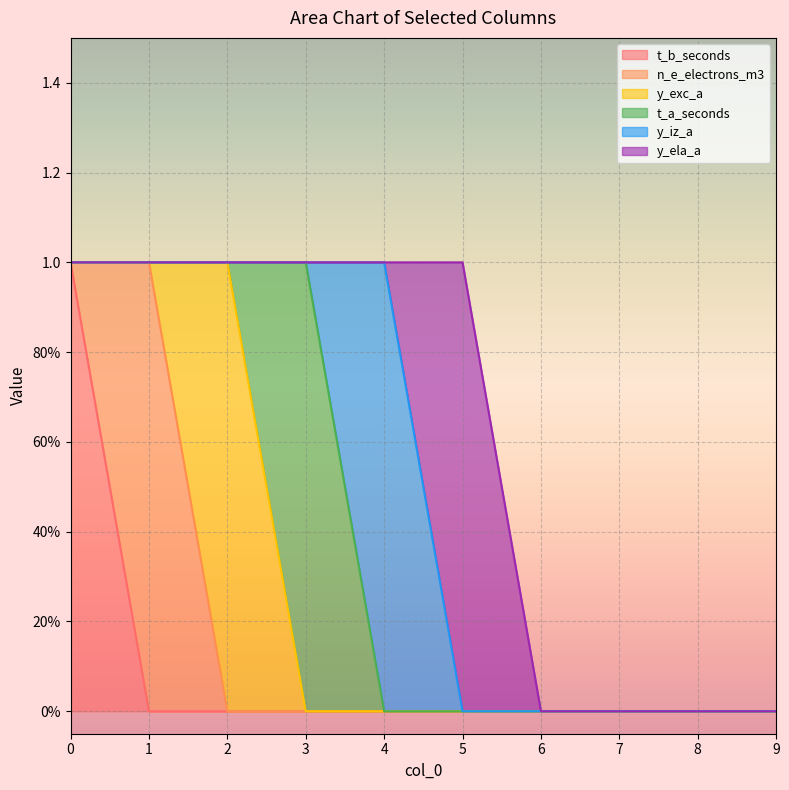

What are all the series names shown in the legend?

t_b_seconds, n_e_electrons_m3, y_exc_a, t_a_seconds, y_iz_a, y_ela_a